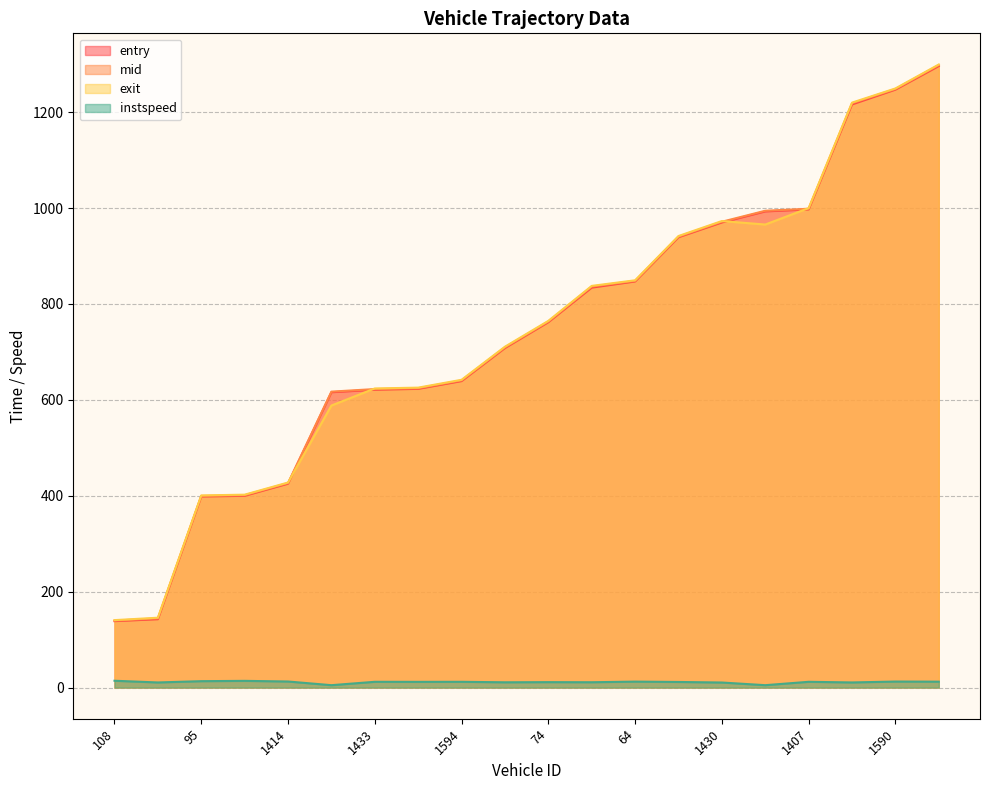

Read the mid value at 1430.

971.4